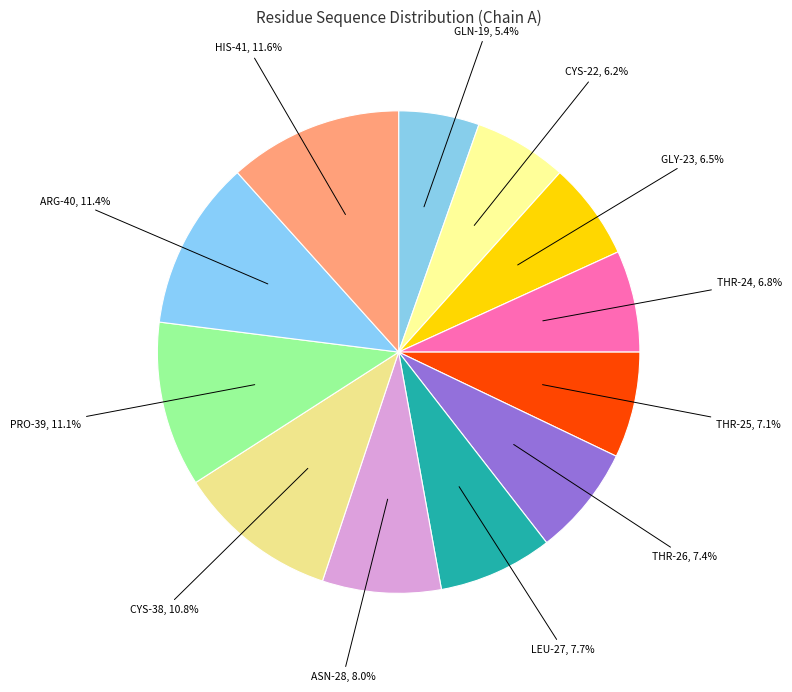

Which category has the smallest portion of the pie?

GLN-19